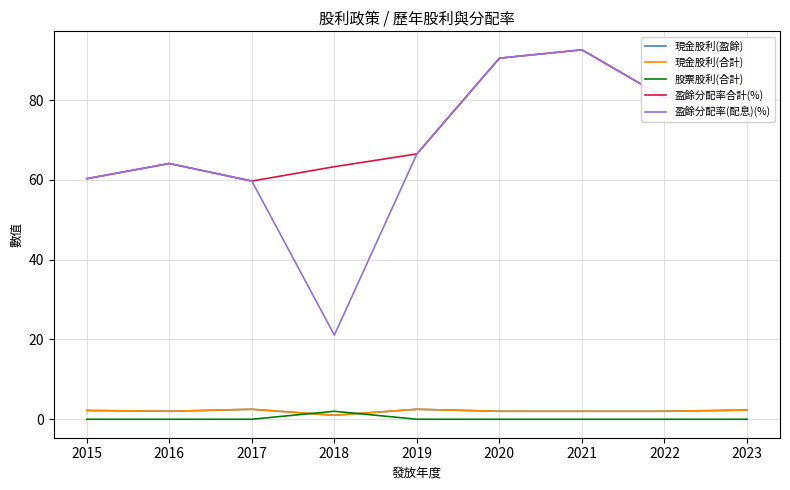

In 現金股利(合計), how many points are lower than both neighbors (excluding endpoints)?

2